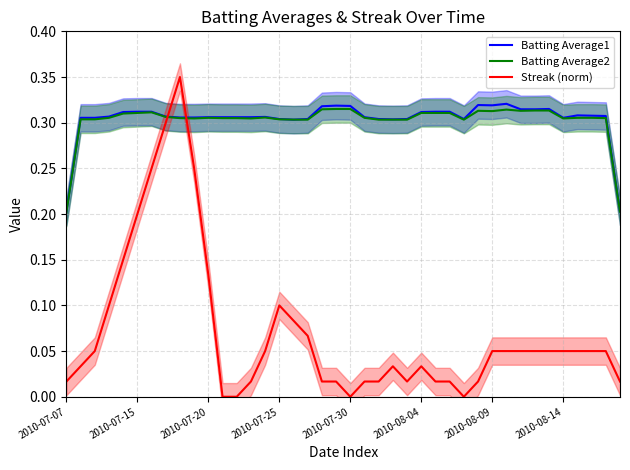

How many times do Streak (norm) and Batting Average1 cross each other?

2